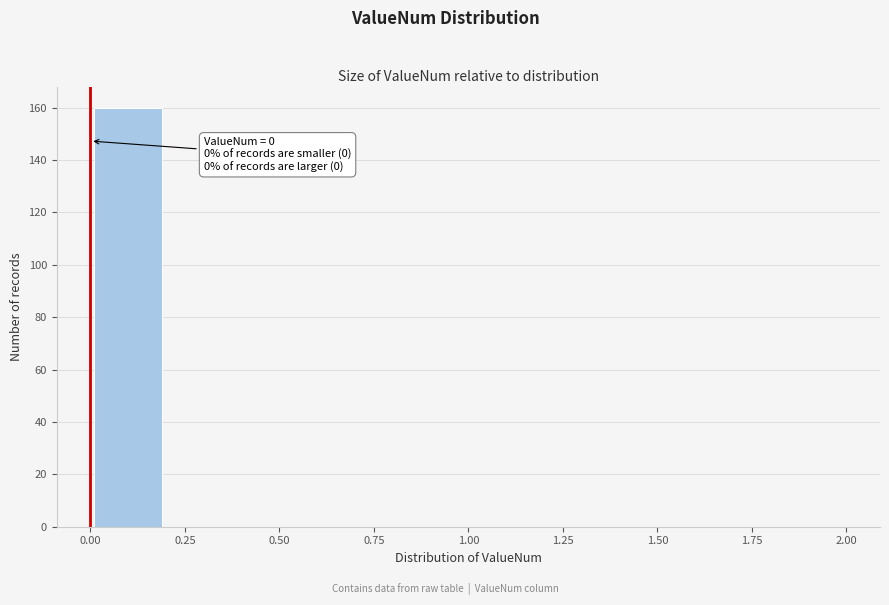

Which range on the x-axis has the tallest bar?

0.0 to 0.2